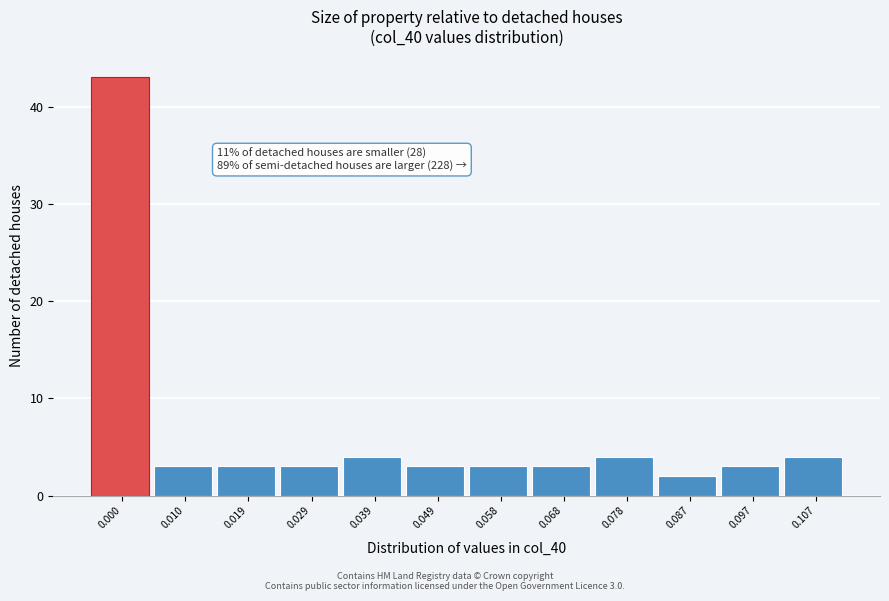

Reading left to right, list all the values displayed in this chart.

0.000=43	0.010=3	0.019=3	0.029=3	0.039=4	0.049=3	0.058=3	0.068=3	0.078=4	0.087=2	0.097=3	0.107=4